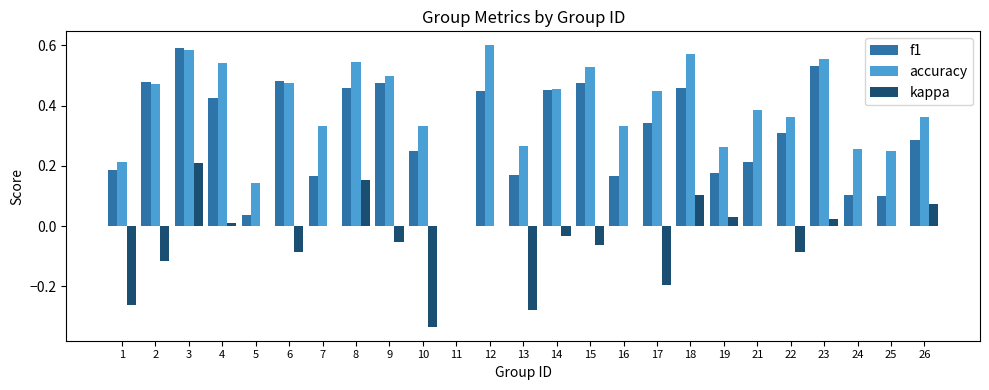

What is the sum of all kappa values?

-0.9